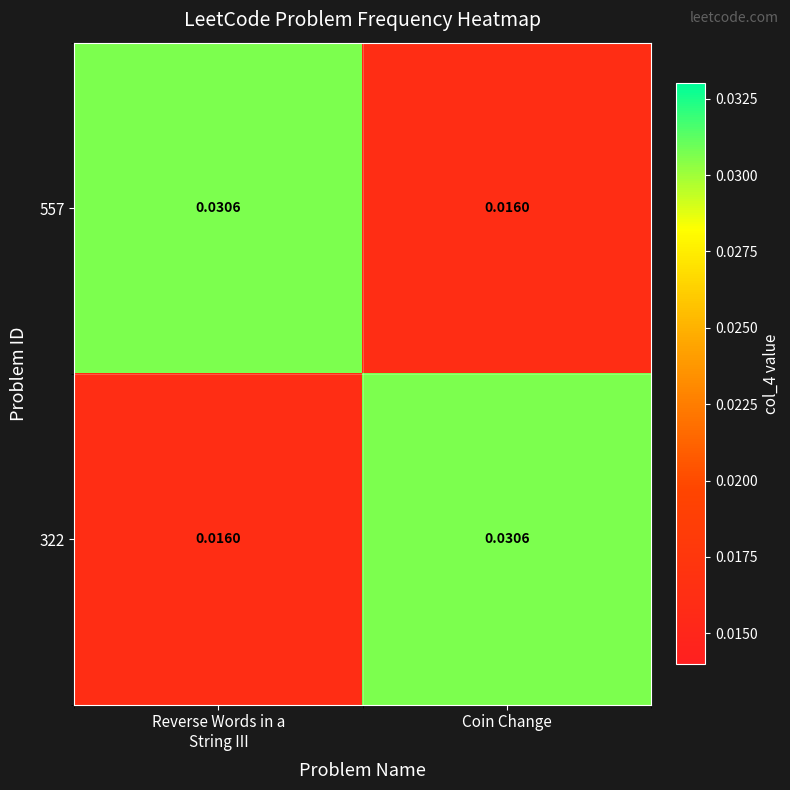

At which label is 557 closest to 0?

Coin Change